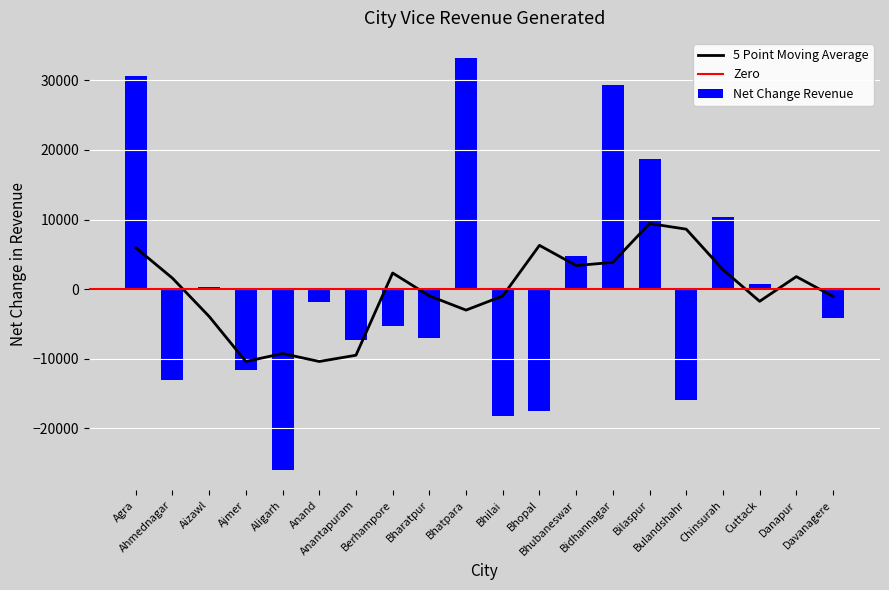

Rank the categories by value from lowest to highest.

Aligarh, Bhilai, Bhopal, Bulandshahr, Ahmednagar, Ajmer, Anantapuram, Bharatpur, Berhampore, Davanagere, Anand, Danapur, Aizawl, Cuttack, Bhubaneswar, Chinsurah, Bilaspur, Bidhannagar, Agra, Bhatpara